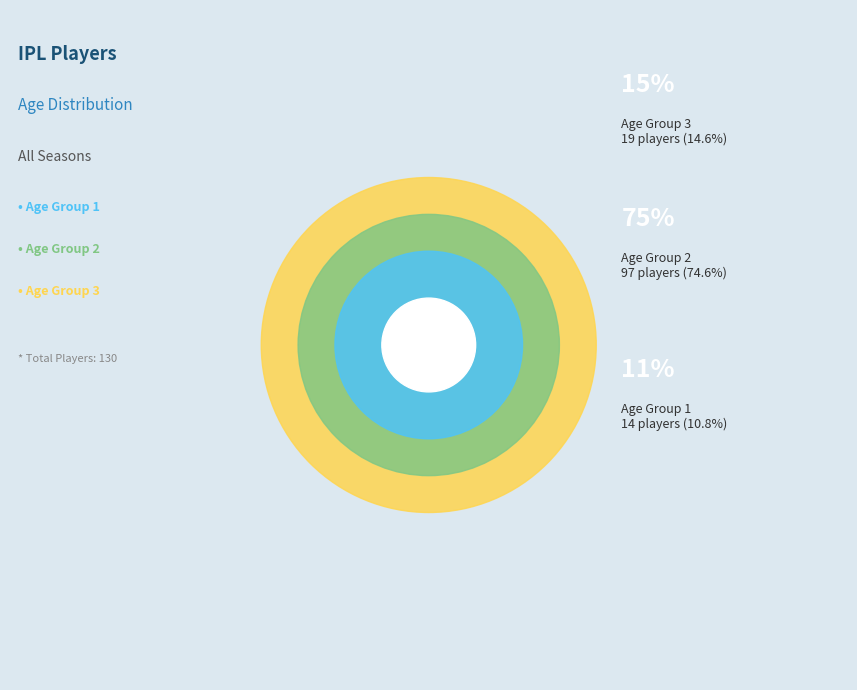

What percentage is NOT represented by 3?

85.4%